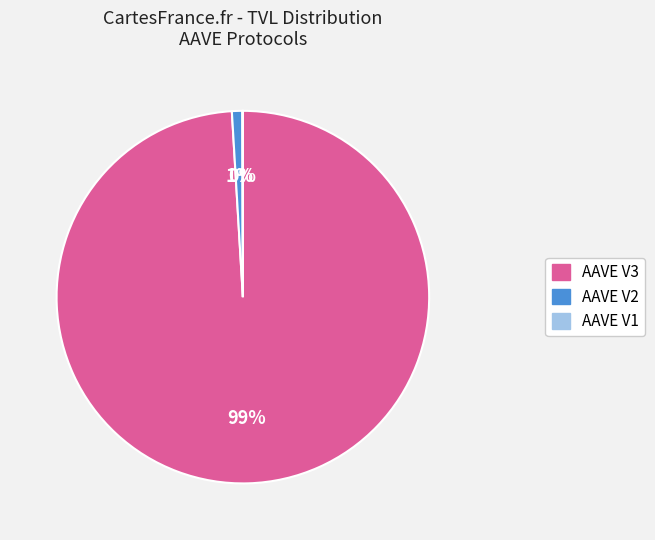

What is the majority slice?

AAVE V3